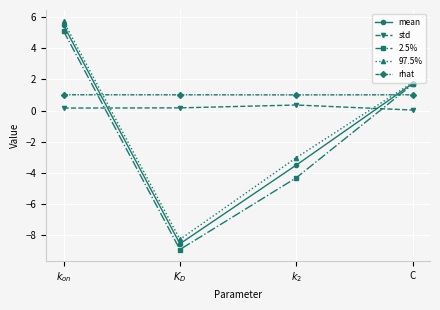

Which series has the widest spread of values?

2.5%